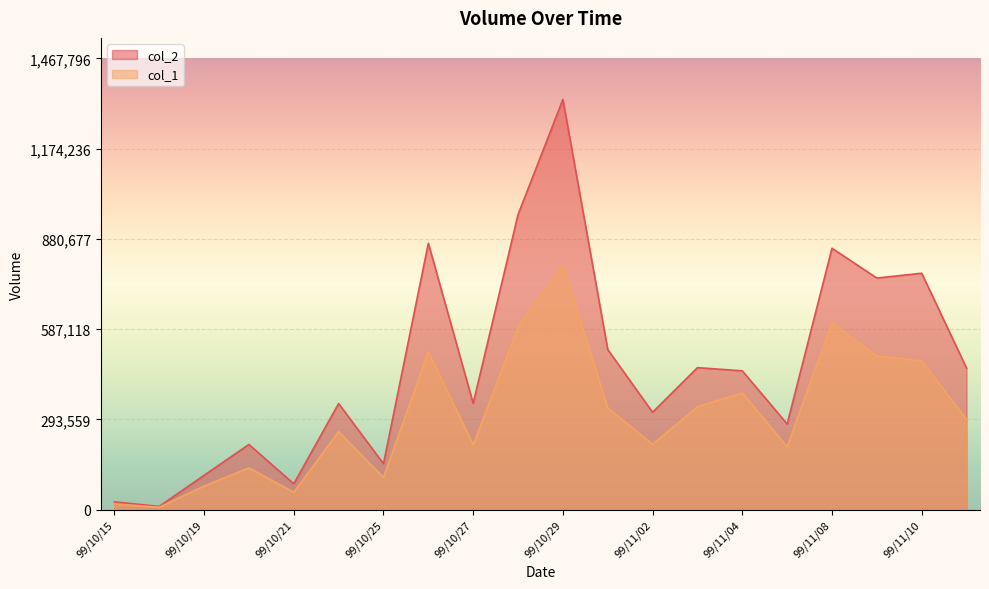

The col_1 series shows 314327 at 99/11/05. True or false?

False